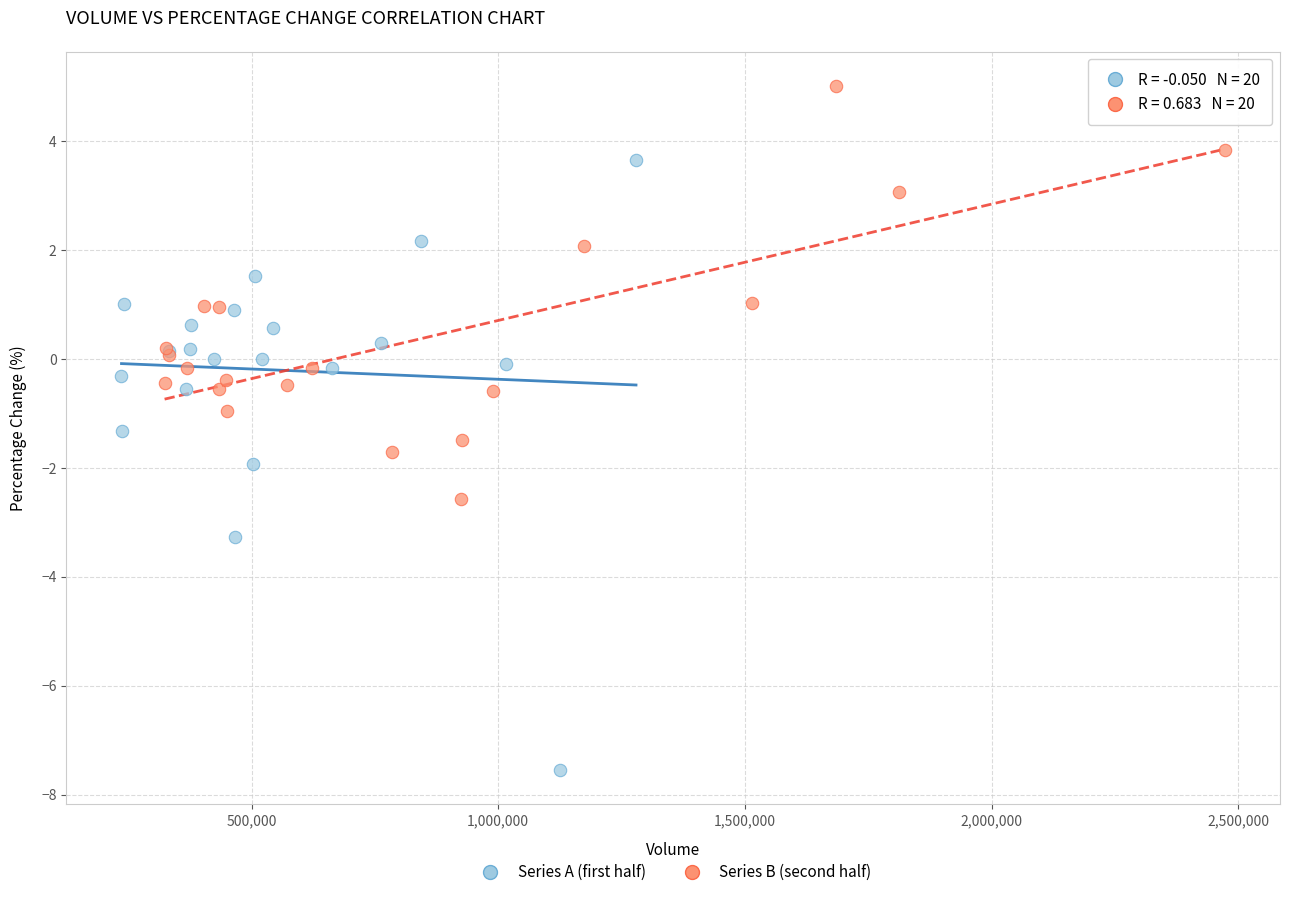

Which series has the largest Y range (max minus min)?

Series A (first half)